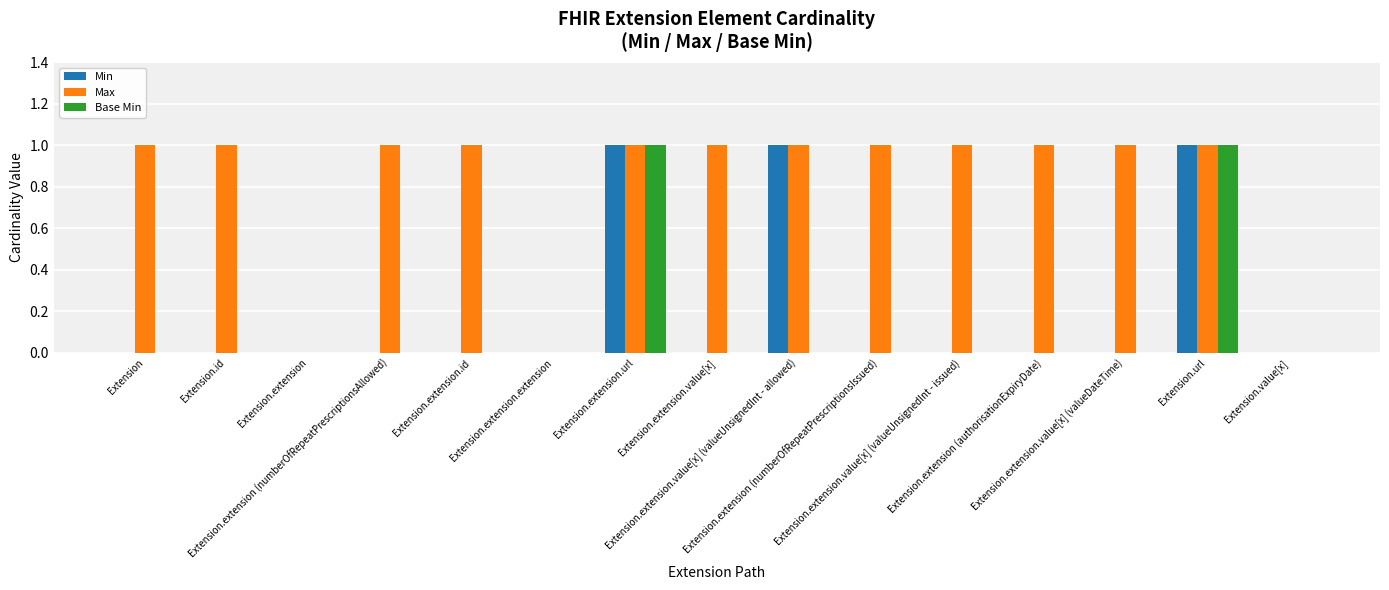

What is the approximate value of Base Min at Extension.extension.url?

1